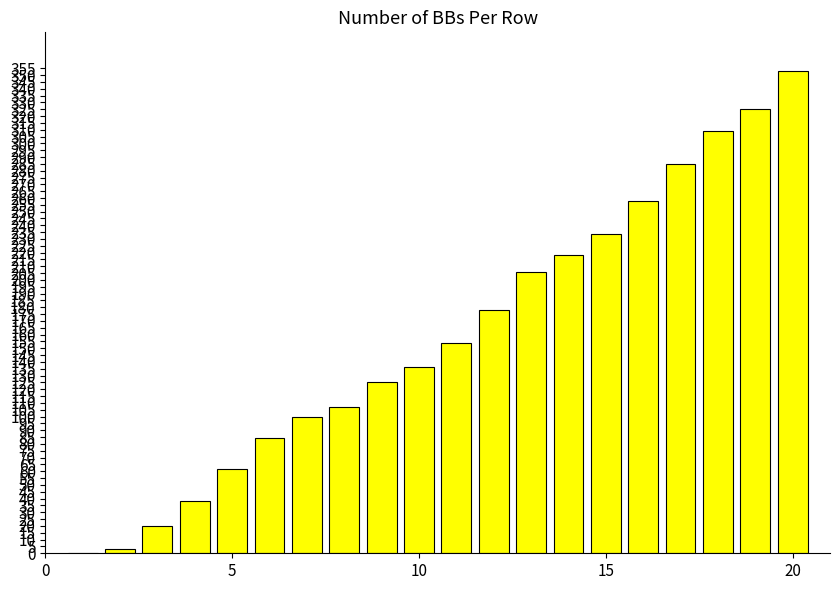

What is the sum of all values?

3195